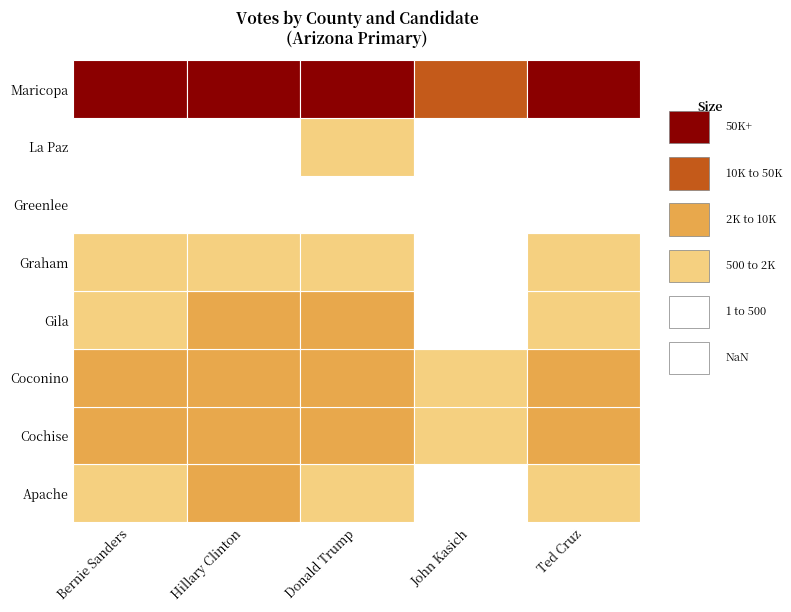

Is the value of Gila at Donald Trump greater than the value of Cochise at Hillary Clinton?

No